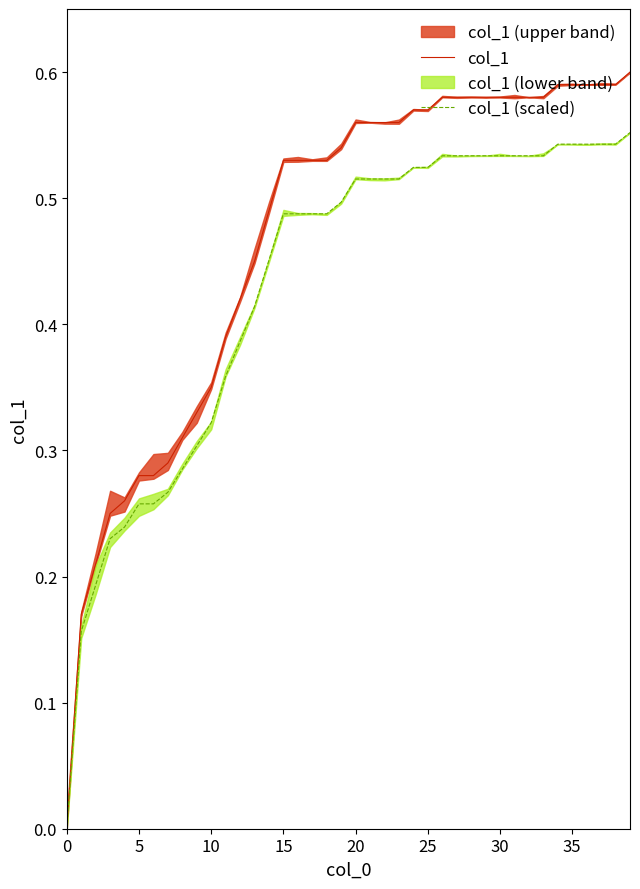

Is the value of col_1 at 23 greater than the value of col_1 (scaled) at 30?

Yes